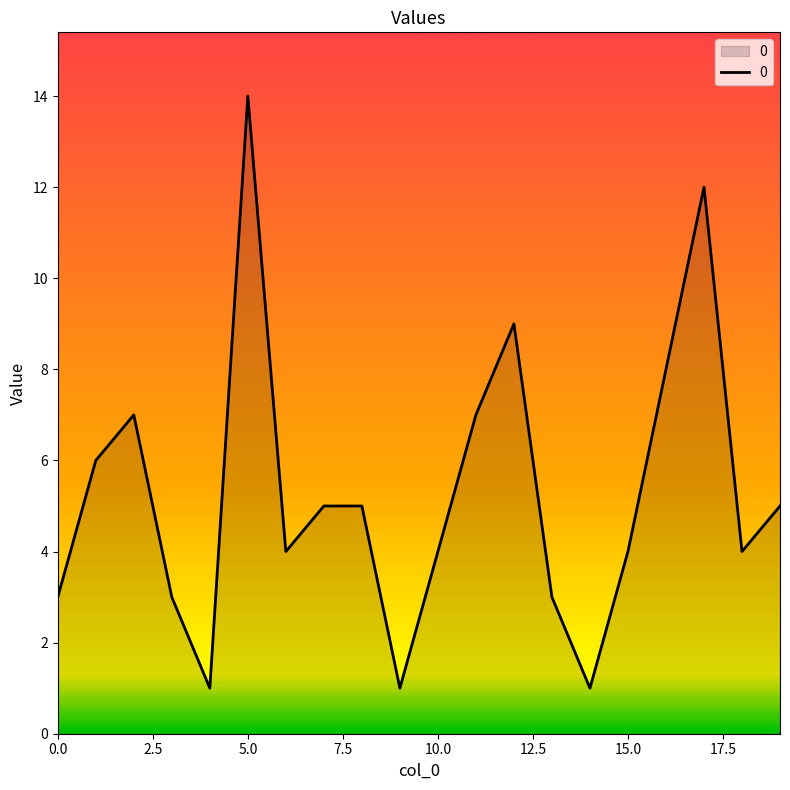

What is the greatest value displayed?

14